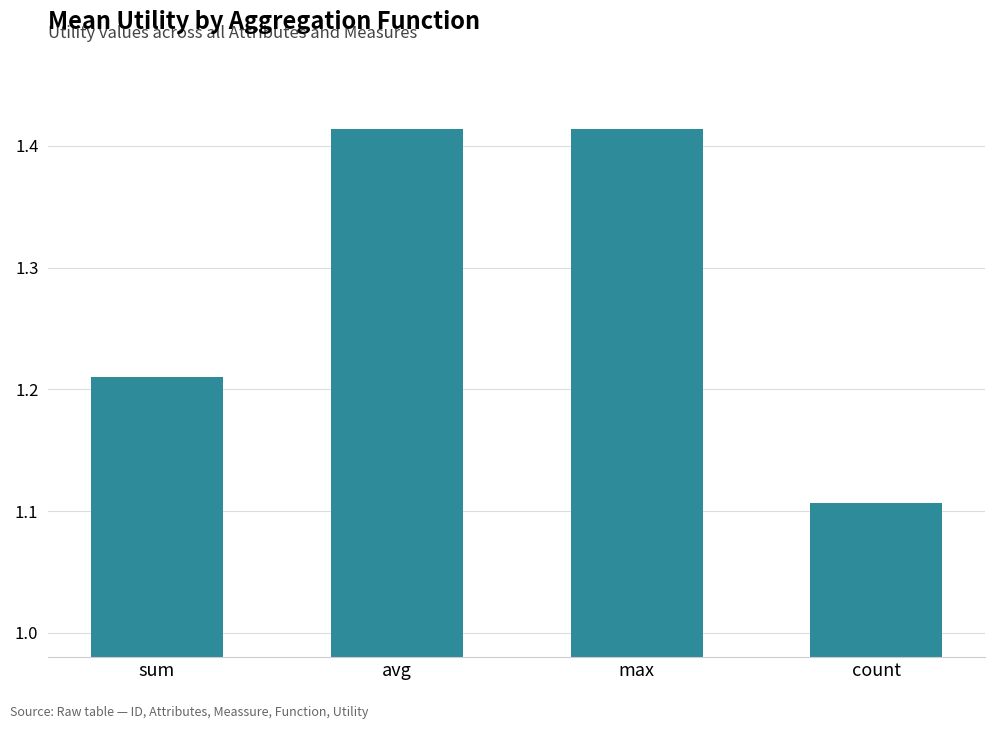

Is it true that the value at avg is 0.8?

False